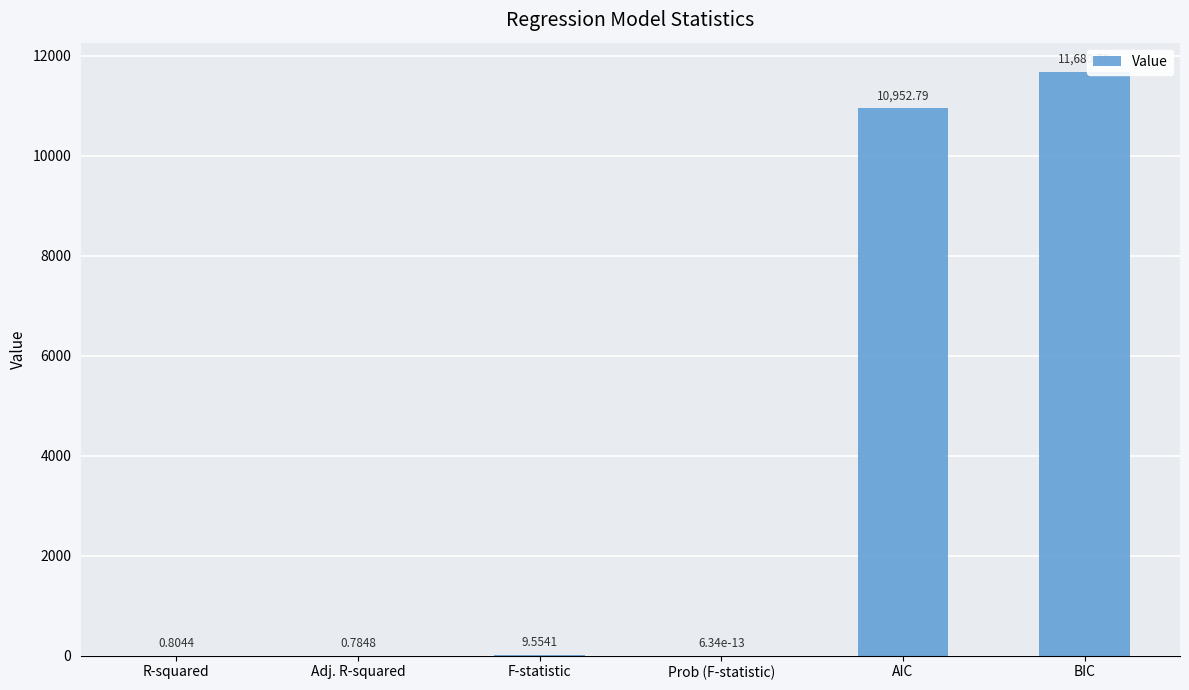

What is the sum of all values?

22644.6